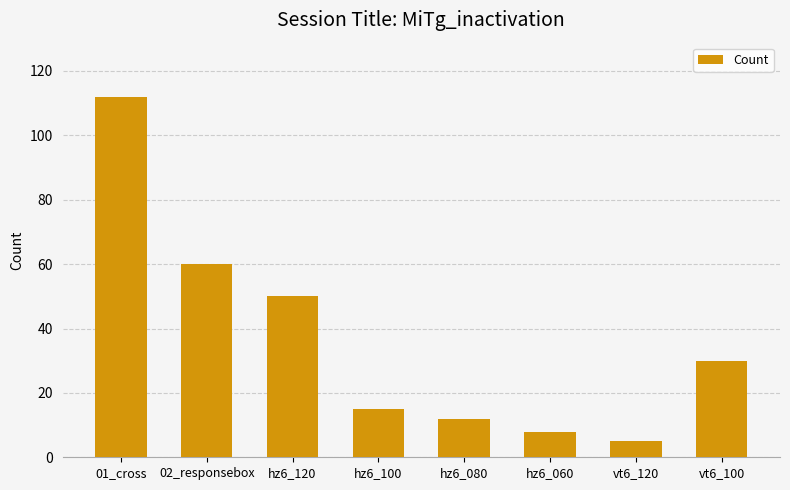

At which label does the data first exceed 30?

01_cross